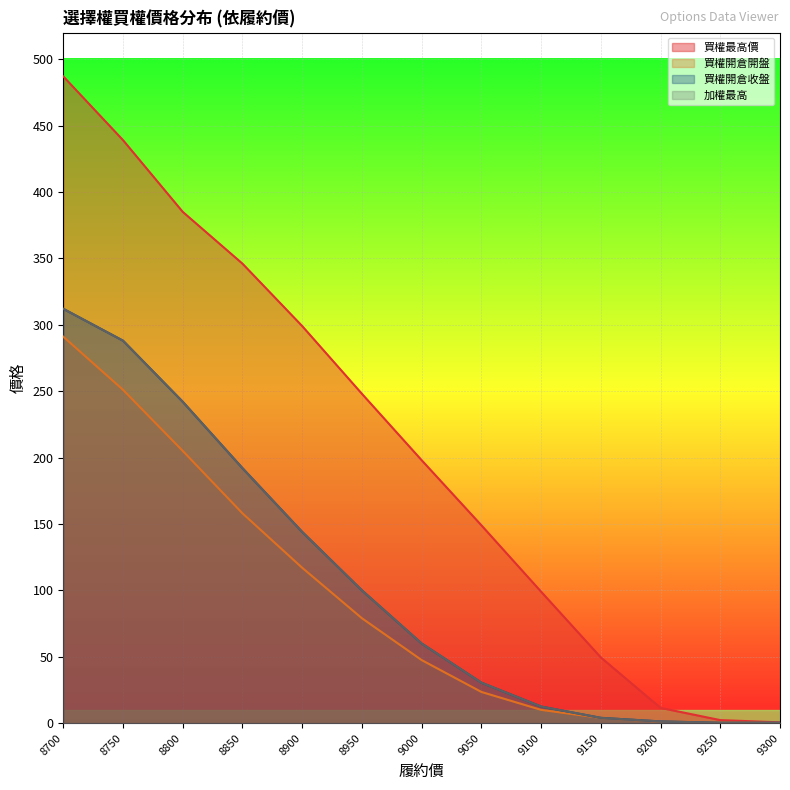

What is the average value of the 買權開倉收盤 series?

106.7